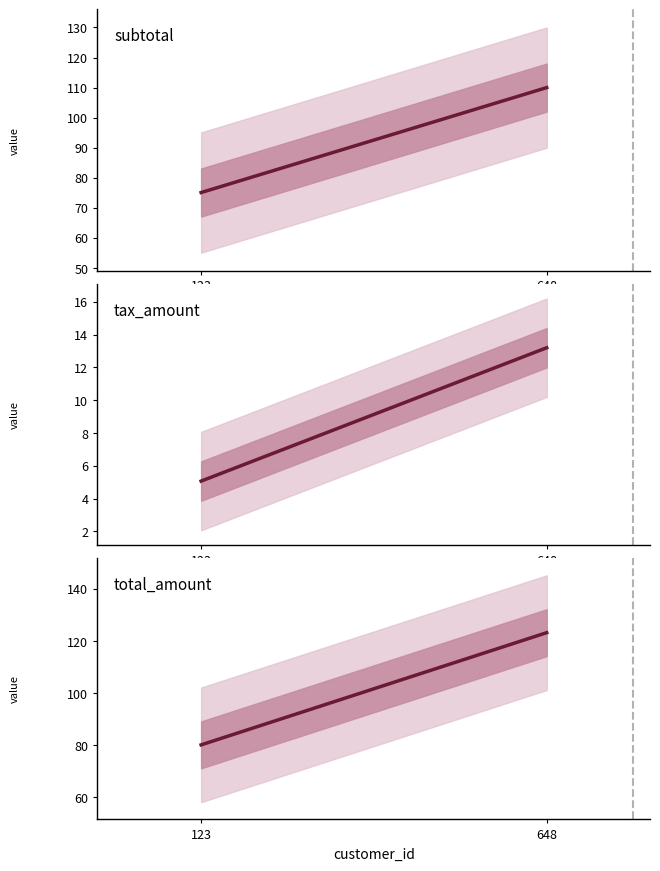

Does the chart display data point markers on the line(s)?

No